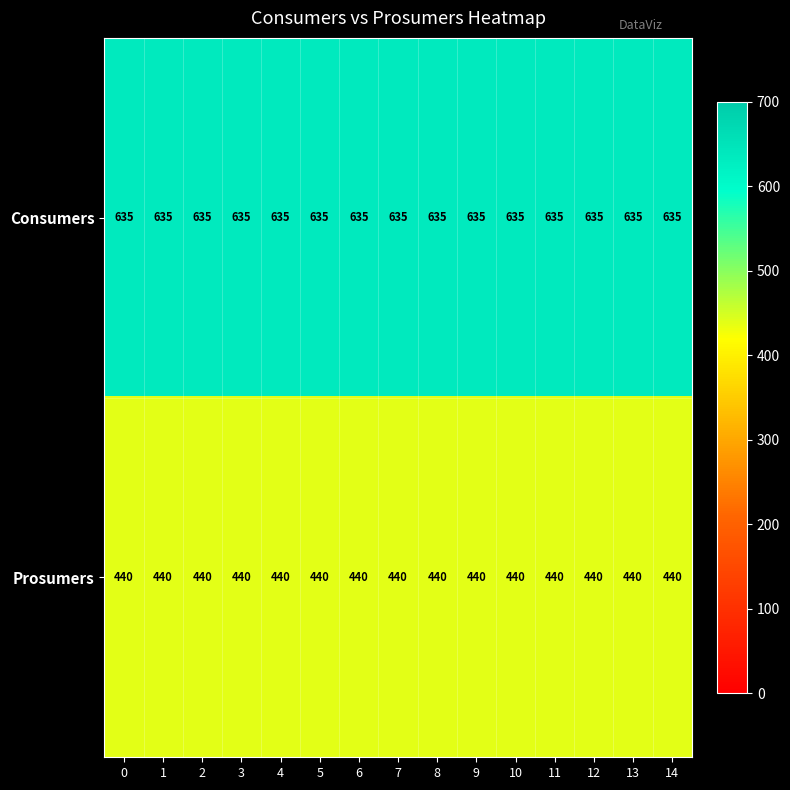

What is the sum of the Prosumers values at 3 and 9?

880